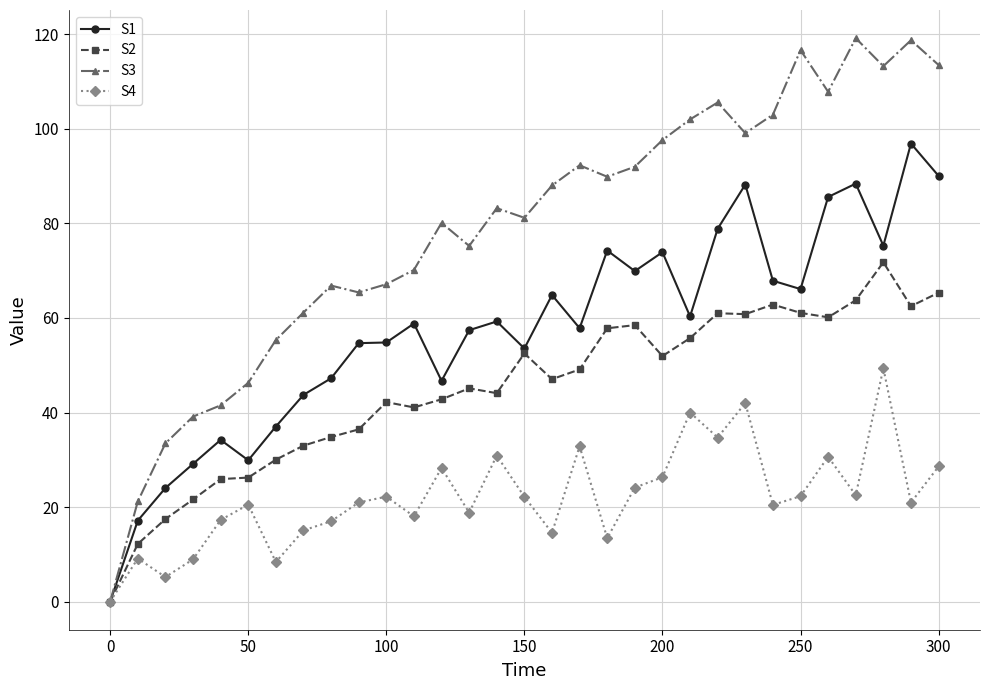

List the series in order of their peak value, highest first.

S3, S1, S2, S4